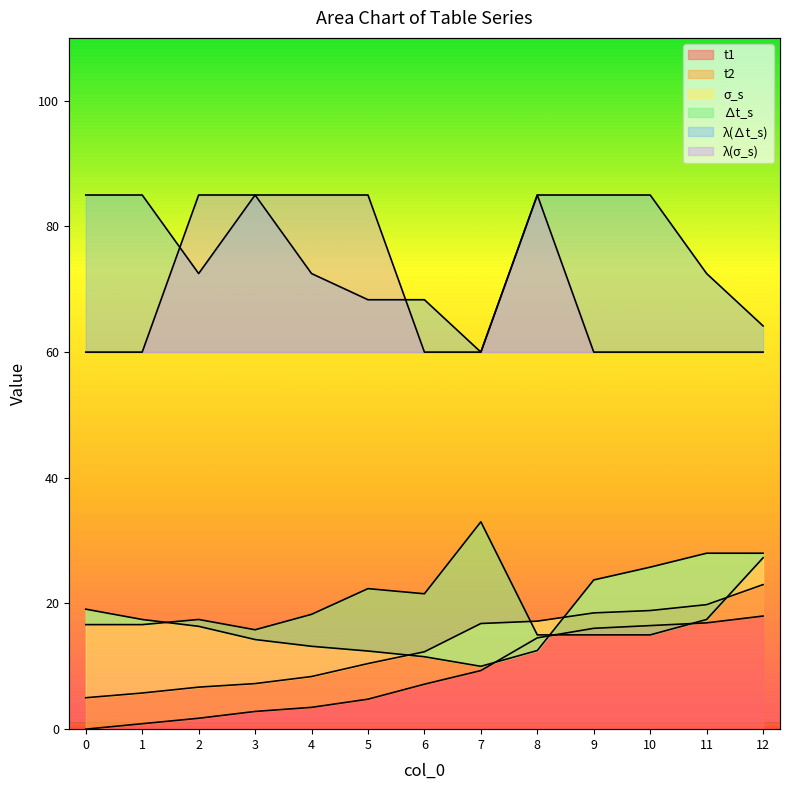

Between which two adjacent categories do σ_s and t2 first intersect?

5 and 6